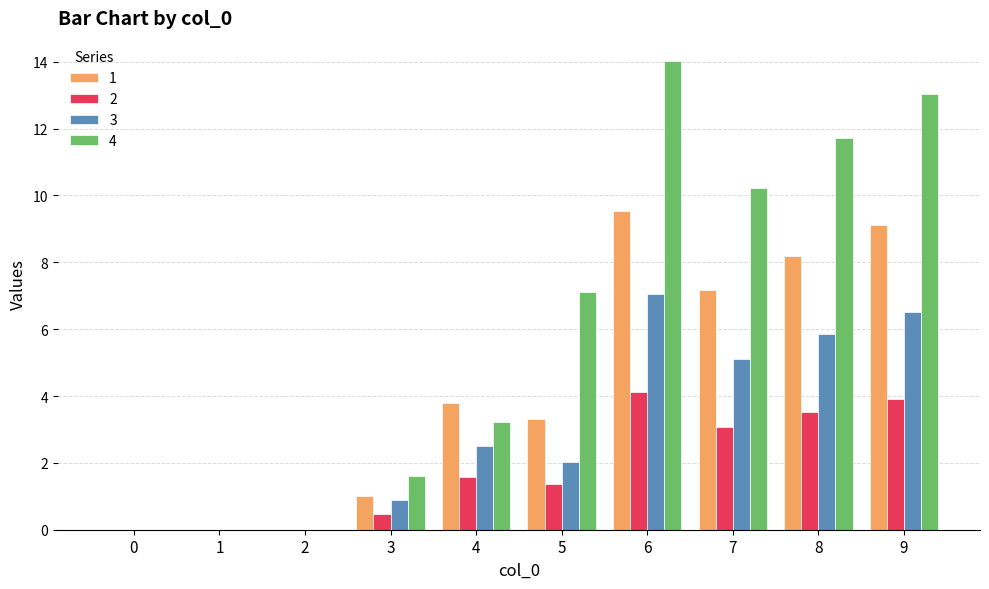

At which label is 1 closest to 4?

4